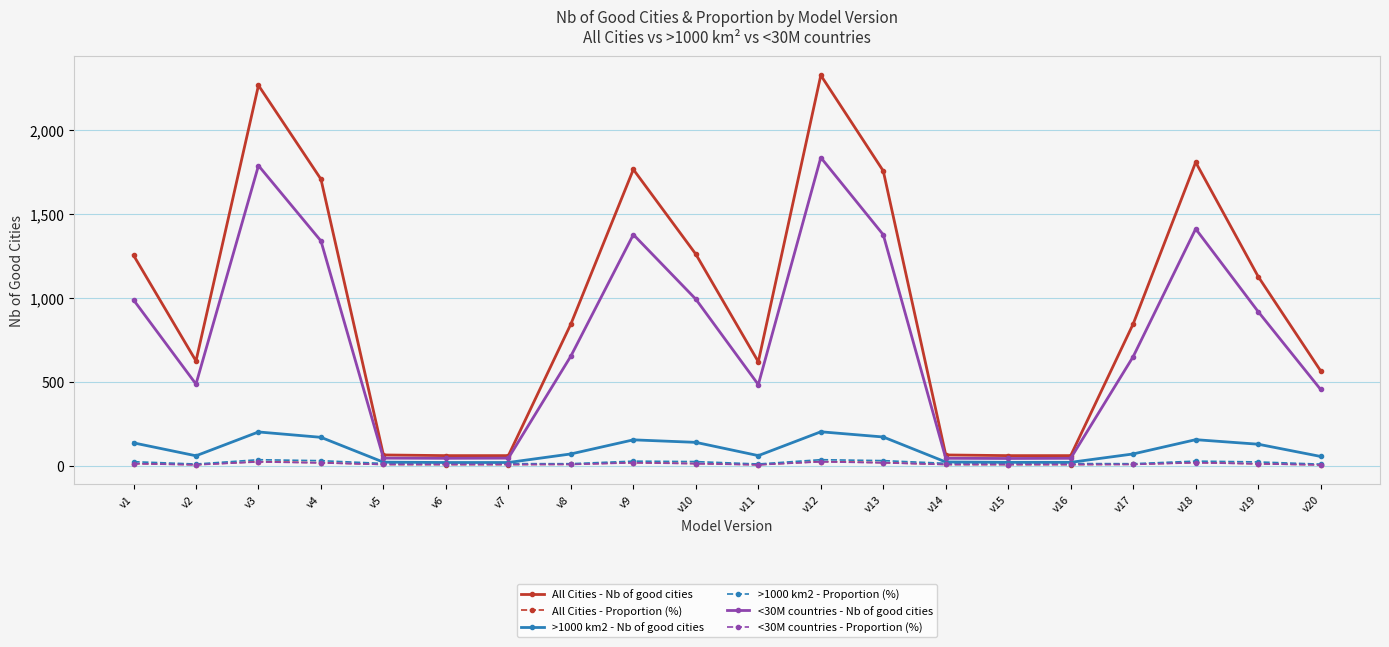

True or false: >1000 km2 - Nb of good cities and <30M countries - Nb of good cities cross at least once.

False